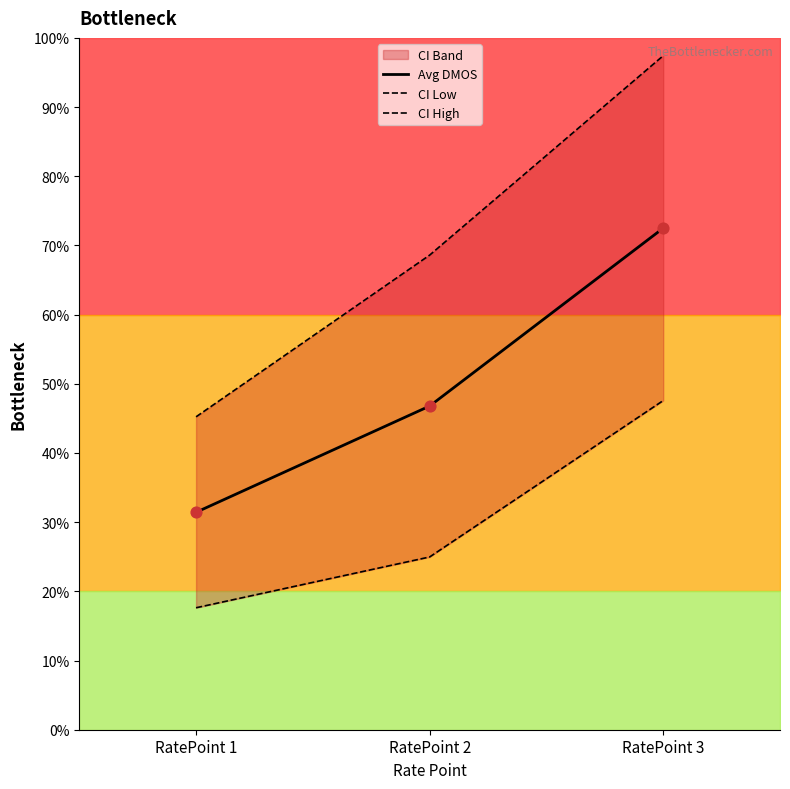

Is the value of CI High at RatePoint 1 greater than the value of CI Low at RatePoint 1?

Yes